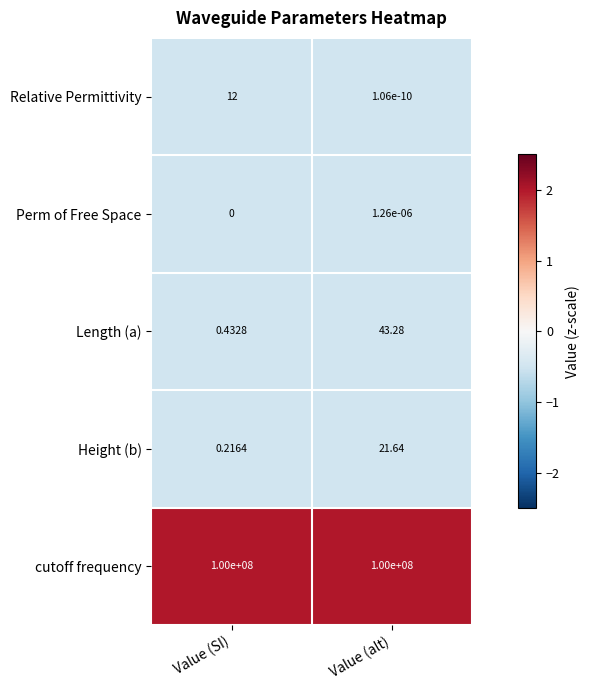

Rank the series by their maximum value, from highest to lowest.

cutoff frequency, Length (a), Height (b), Relative Permittivity, Perm of Free Space